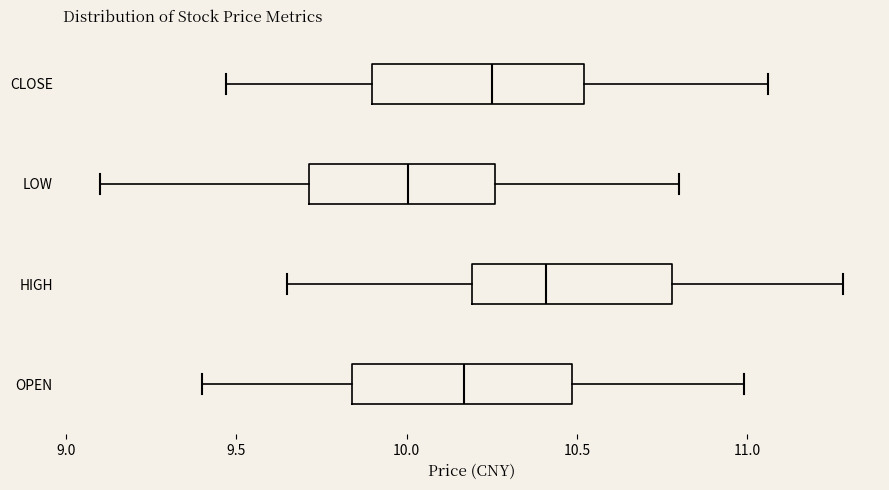

Which box's median line is the furthest to the left?

LOW